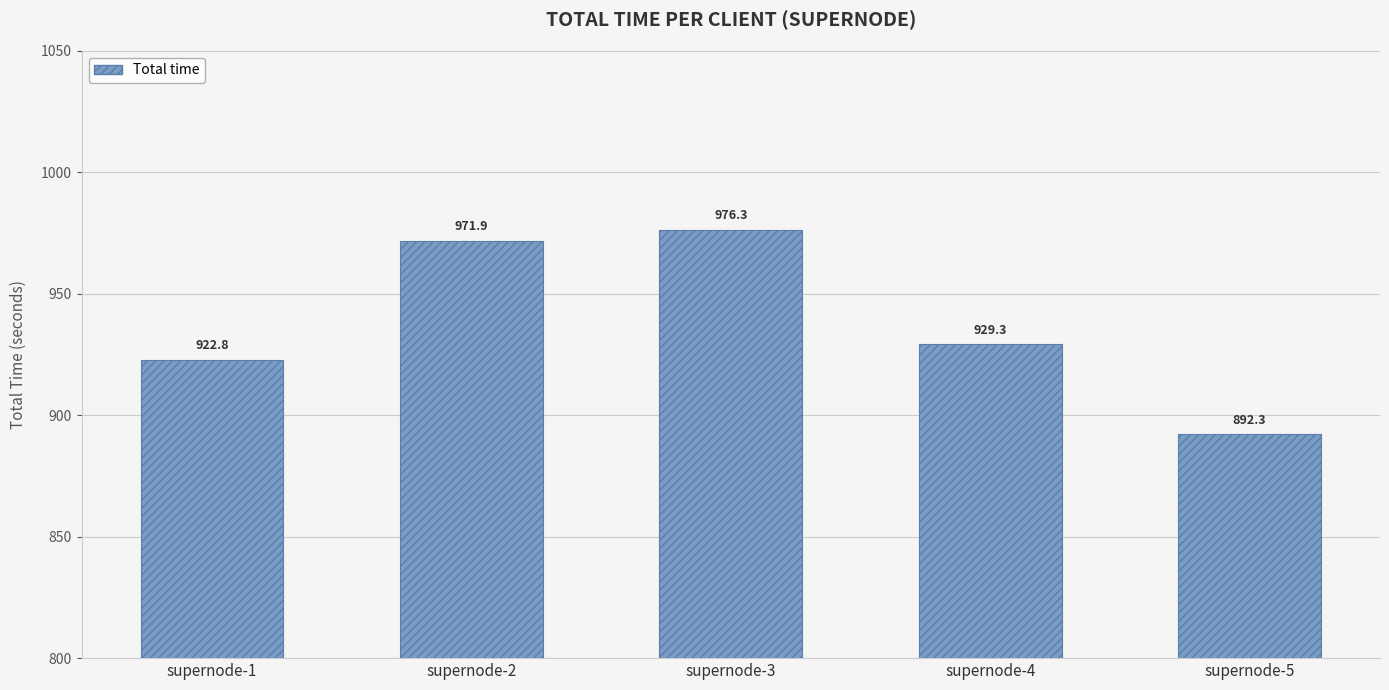

What is the value of the 2nd bar from the left?

971.9